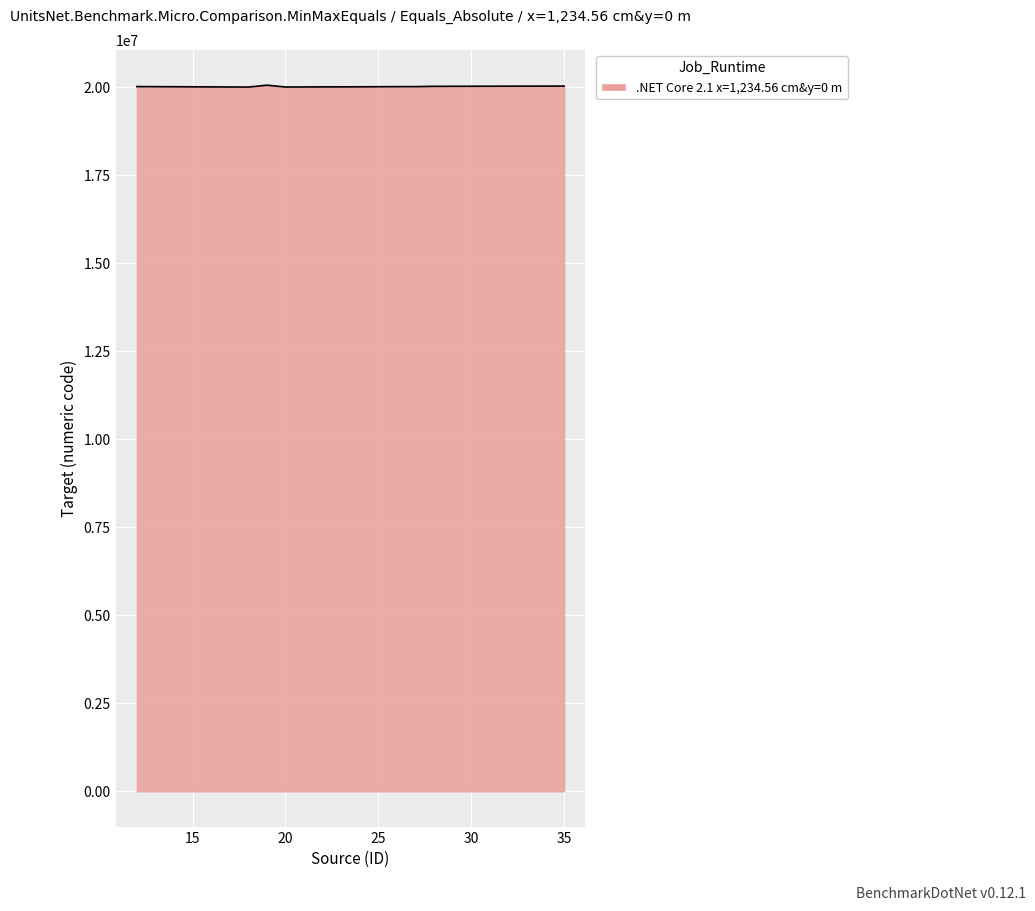

What is the greatest value displayed?

20054000